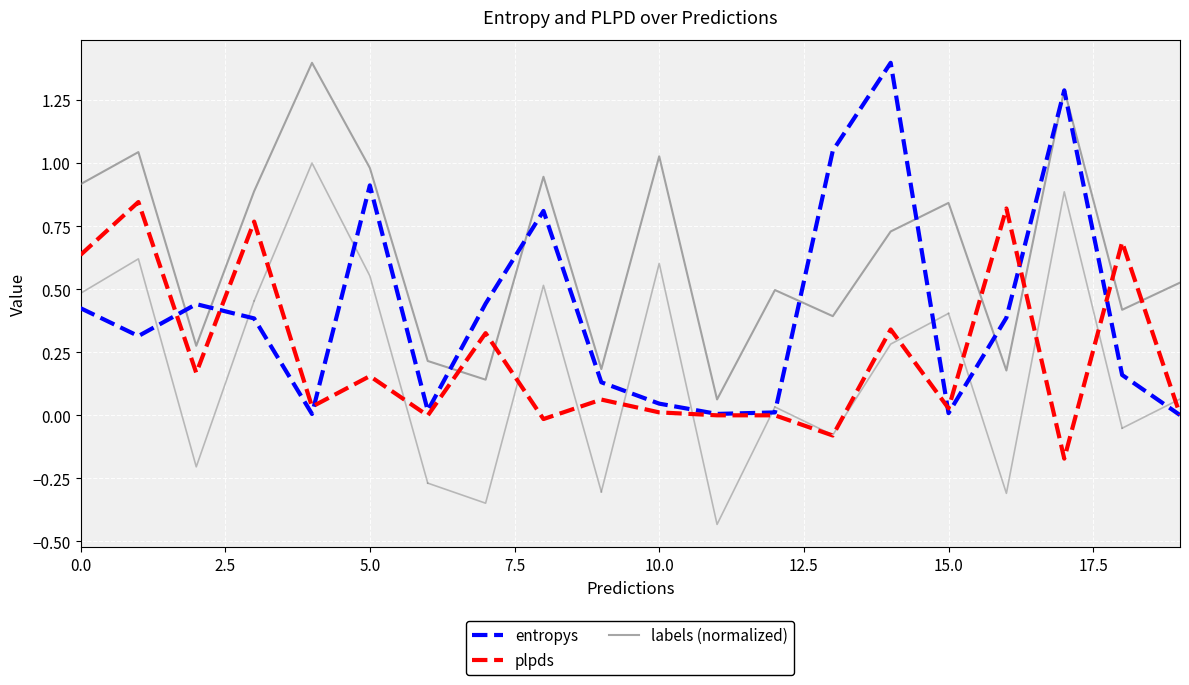

What is the value of the labels (normalized) point at the 17th from the left?

0.2